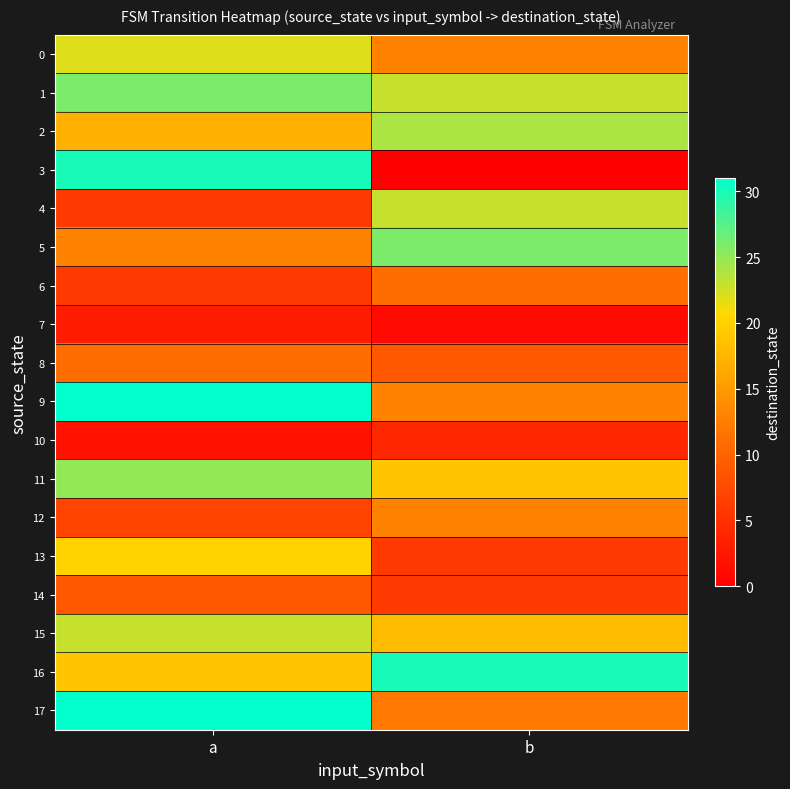

What is the total value across all series at b?

251